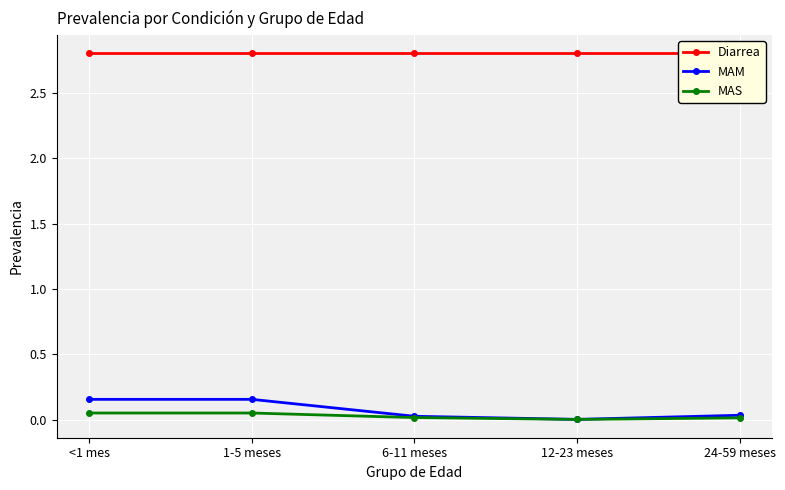

Is the value of MAM at 1-5 meses greater than the value of MAS at <1 mes?

Yes